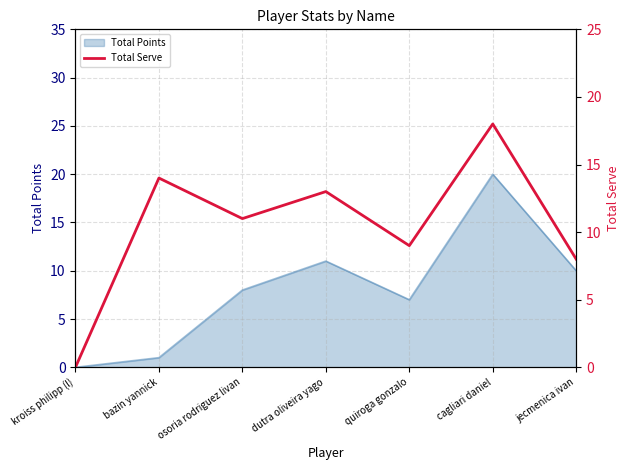

True or false: the data has more than 0 interior local peaks.

True